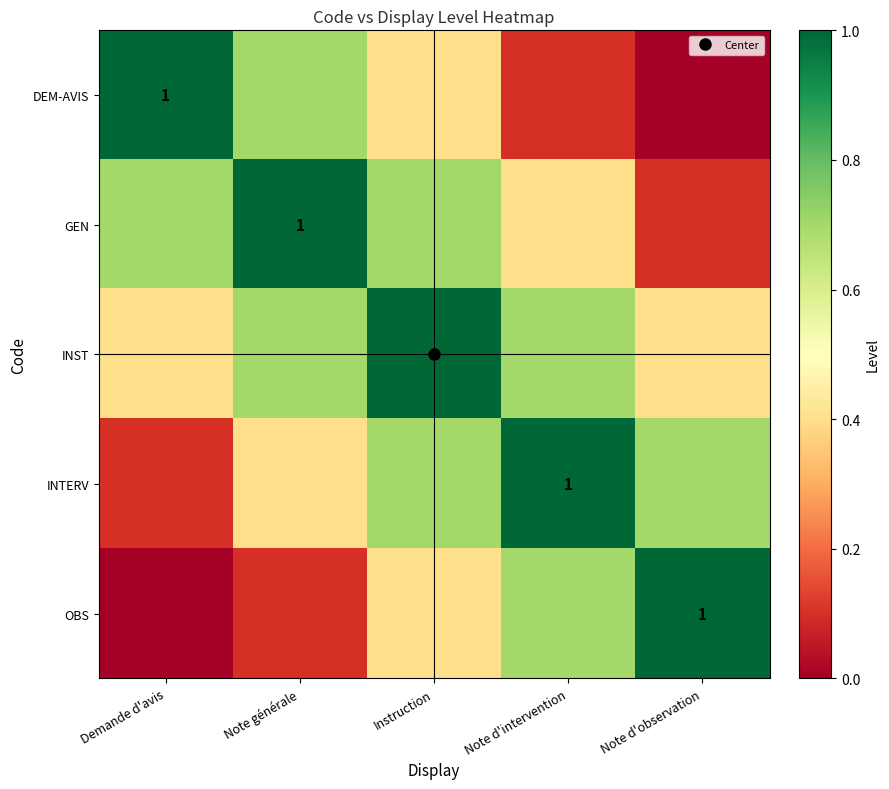

What is the spread (max minus min) of values at Note d'observation?

1.0